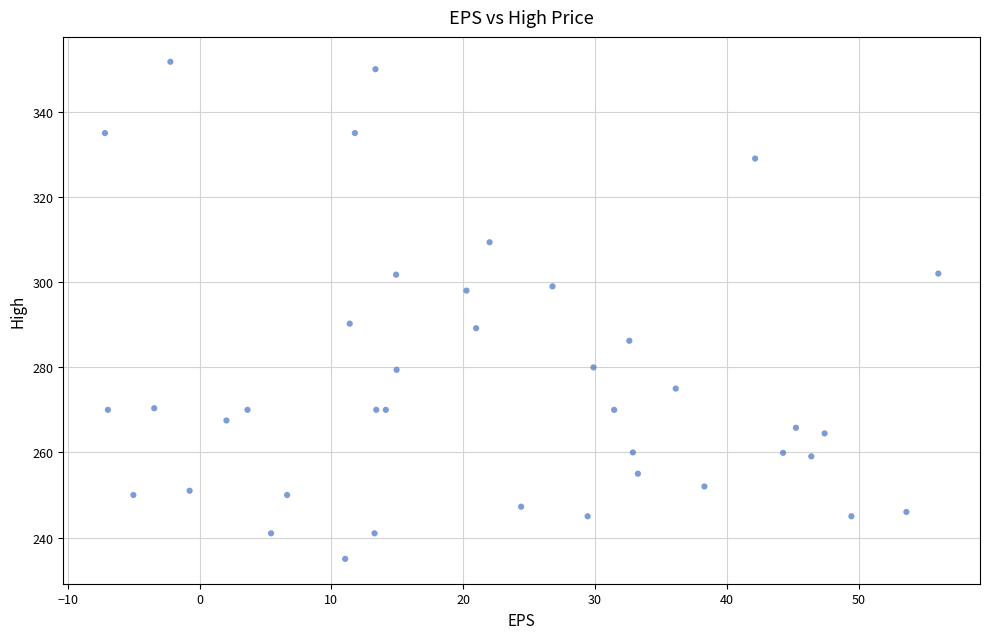

What is the range of X values (max minus min)?

63.2